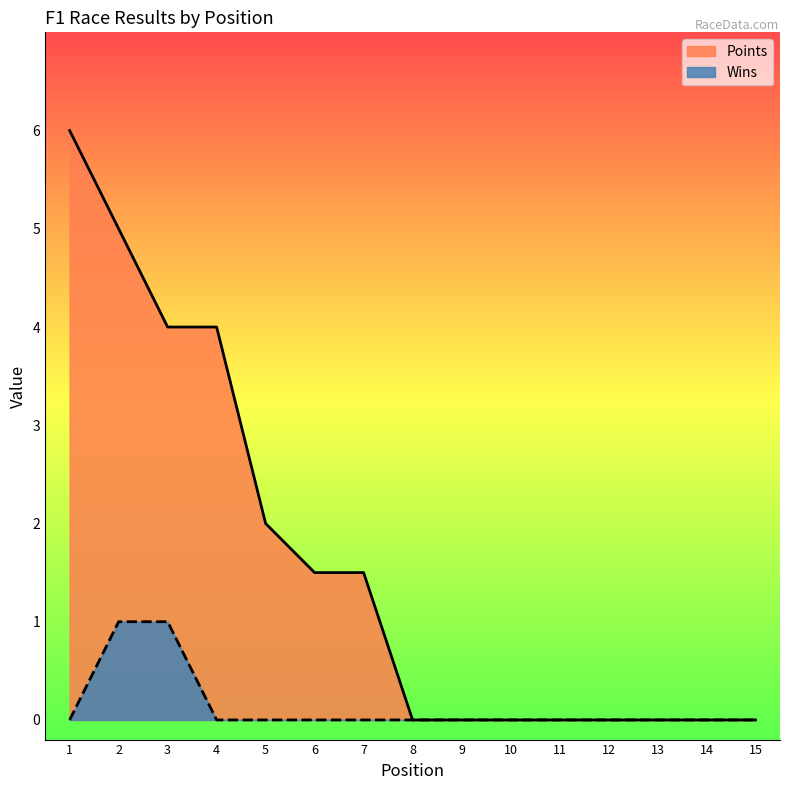

True or false: Wins and Points cross at least once.

False